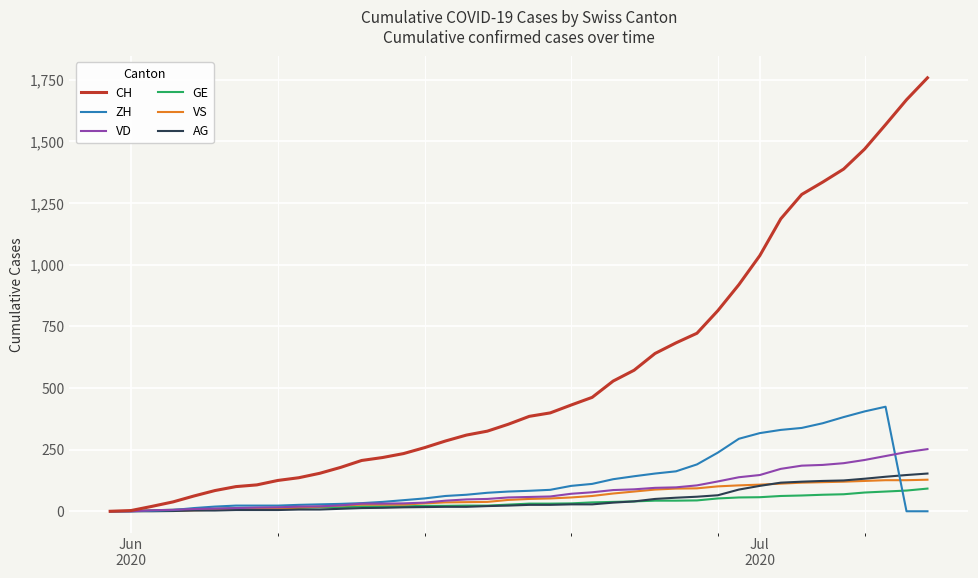

Which series has the largest range (max minus min)?

CH